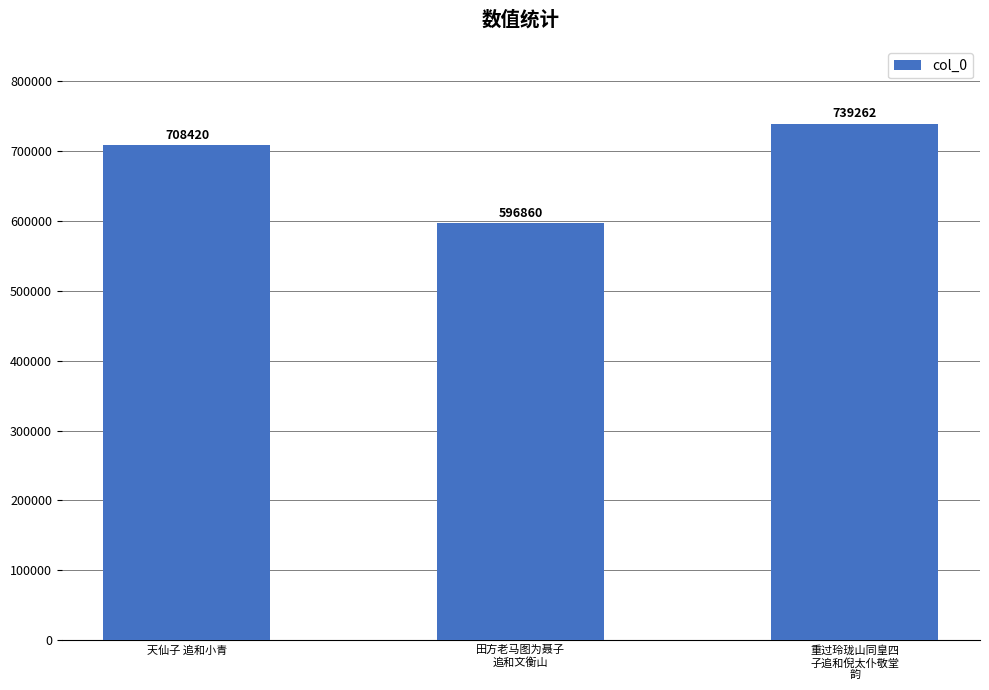

Which has a higher value, 天仙子 追和小青 or 重过玲珑山同皇四
子追和倪太仆敬堂
韵?

重过玲珑山同皇四
子追和倪太仆敬堂
韵